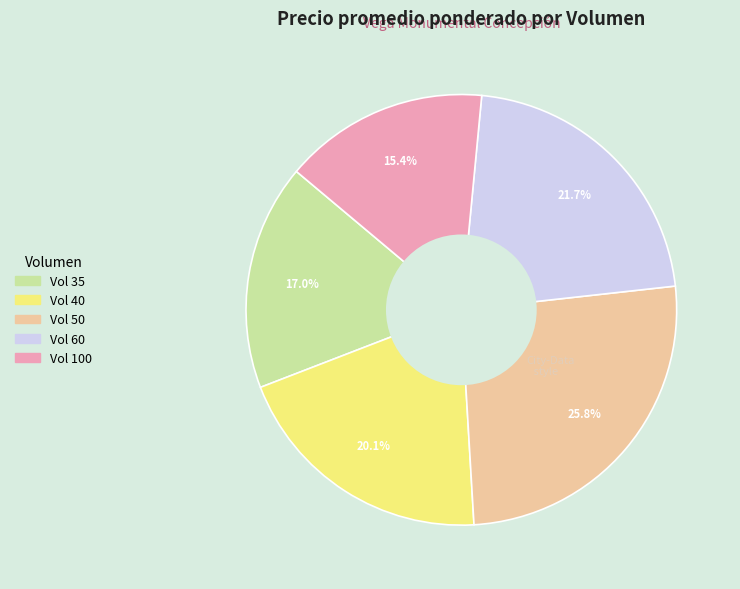

Is there a majority slice in this chart?

No